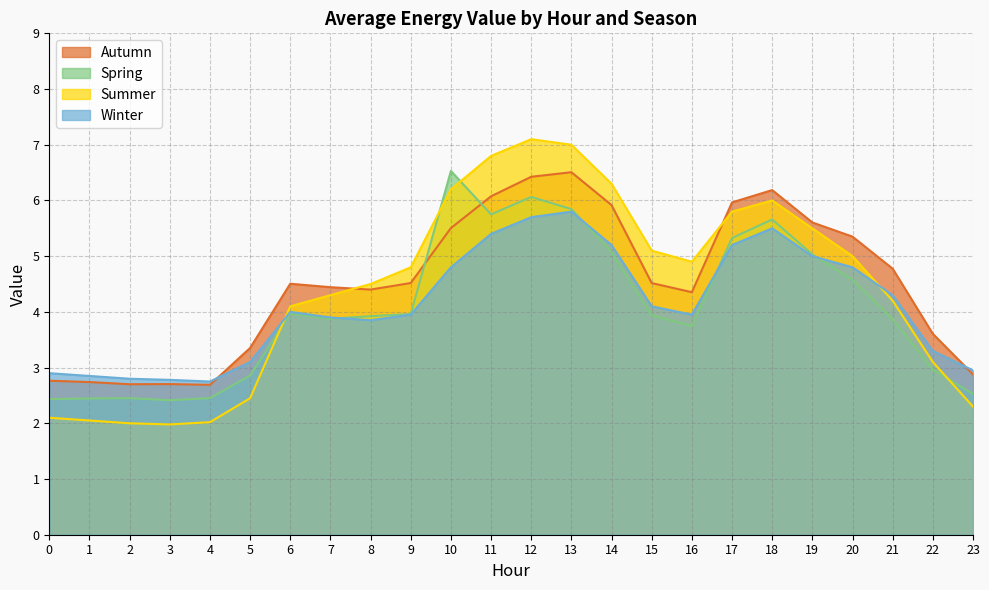

In Spring, how many points are lower than both neighbors (excluding endpoints)?

4